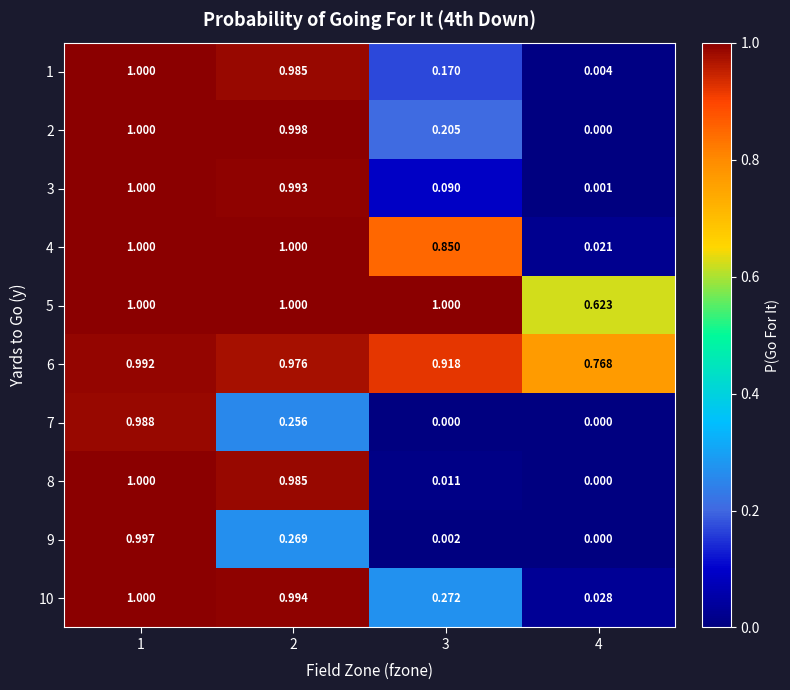

Is the value of 4 at 3 greater than the value of 7 at 4?

Yes